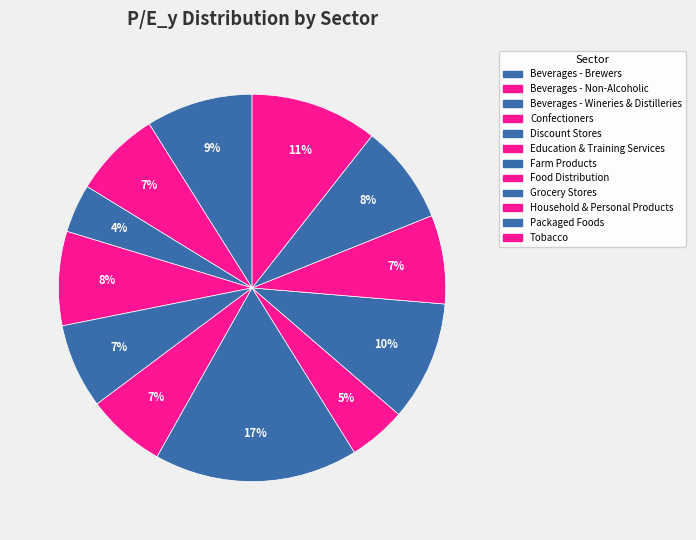

What percentage is the Packaged Foods slice, to the nearest percent?

8%